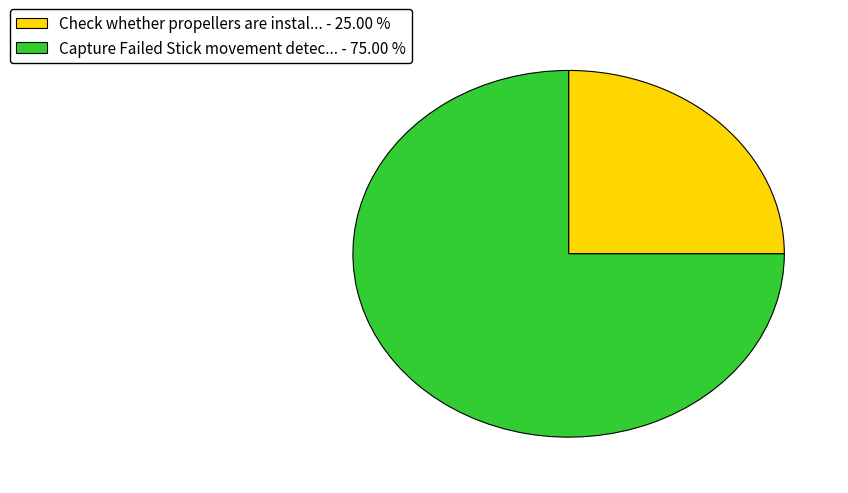

How many segments does this pie chart have?

2